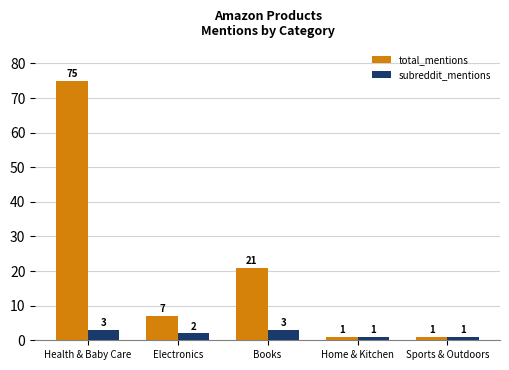

What is the difference between the total_mentions values at Electronics and Books?

14